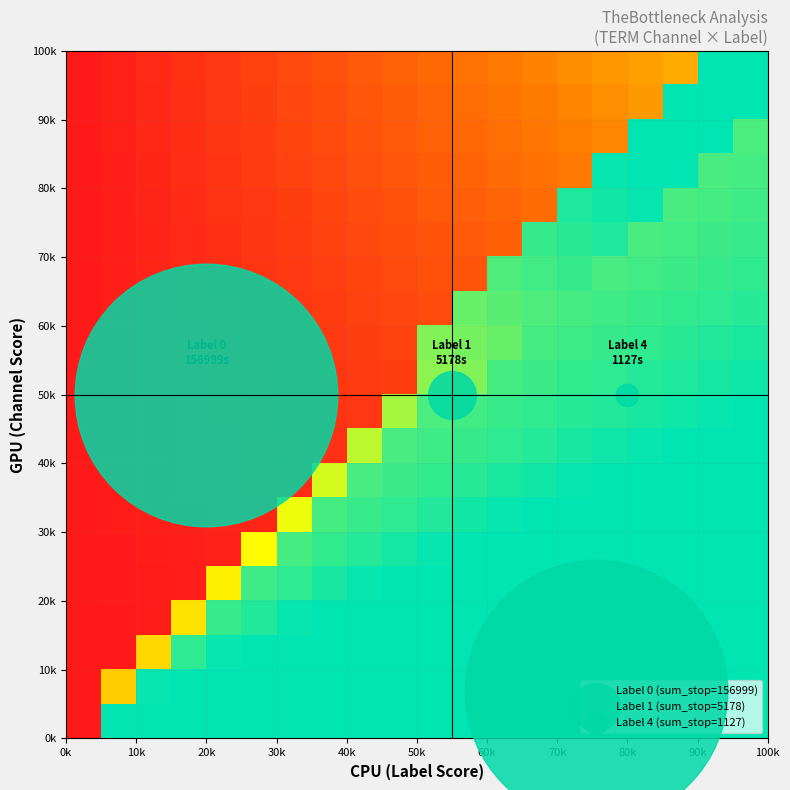

At how many categories does at least one series exceed 0?

19